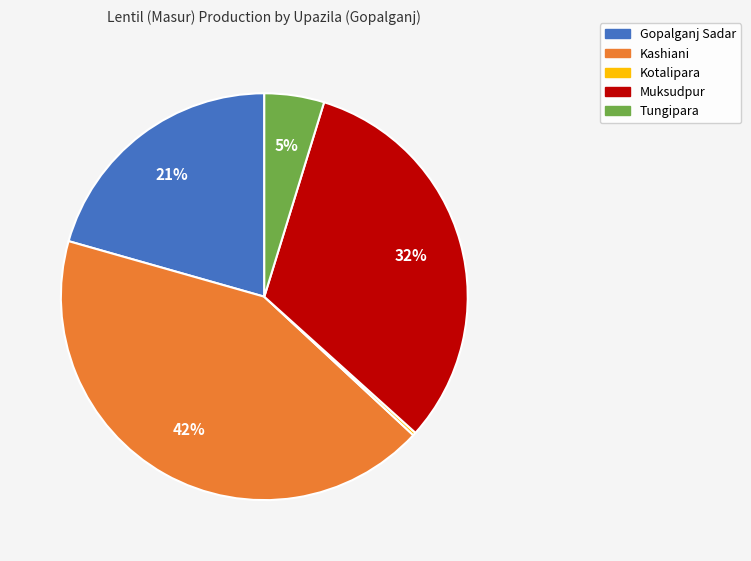

Is the sum of Kashiani and Gopalganj Sadar greater than half?

Yes